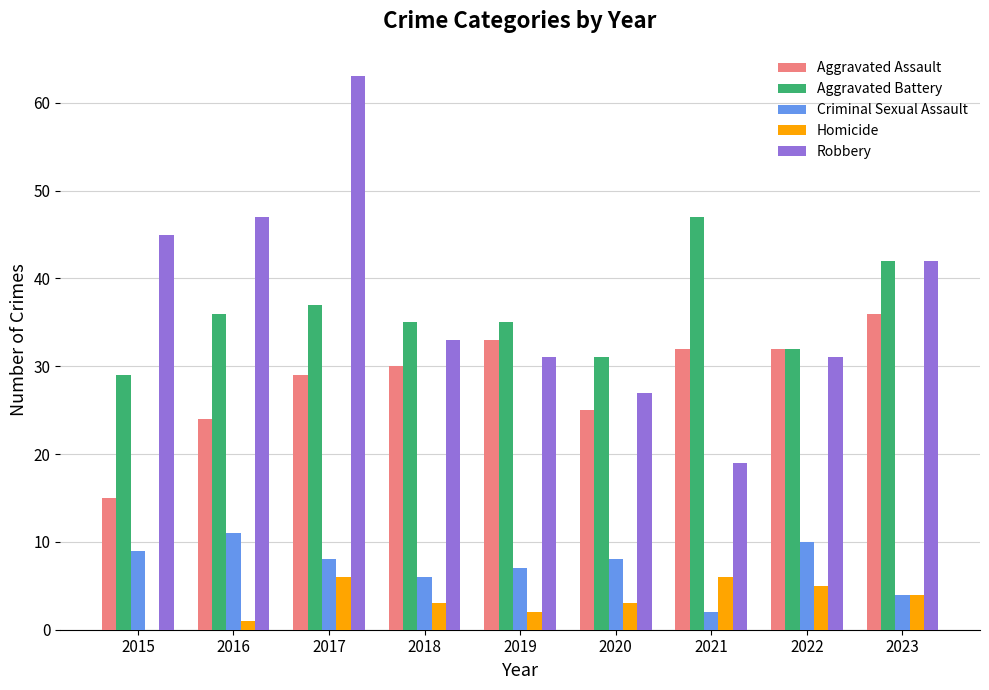

What is the spread (max minus min) of values at 2020?

28